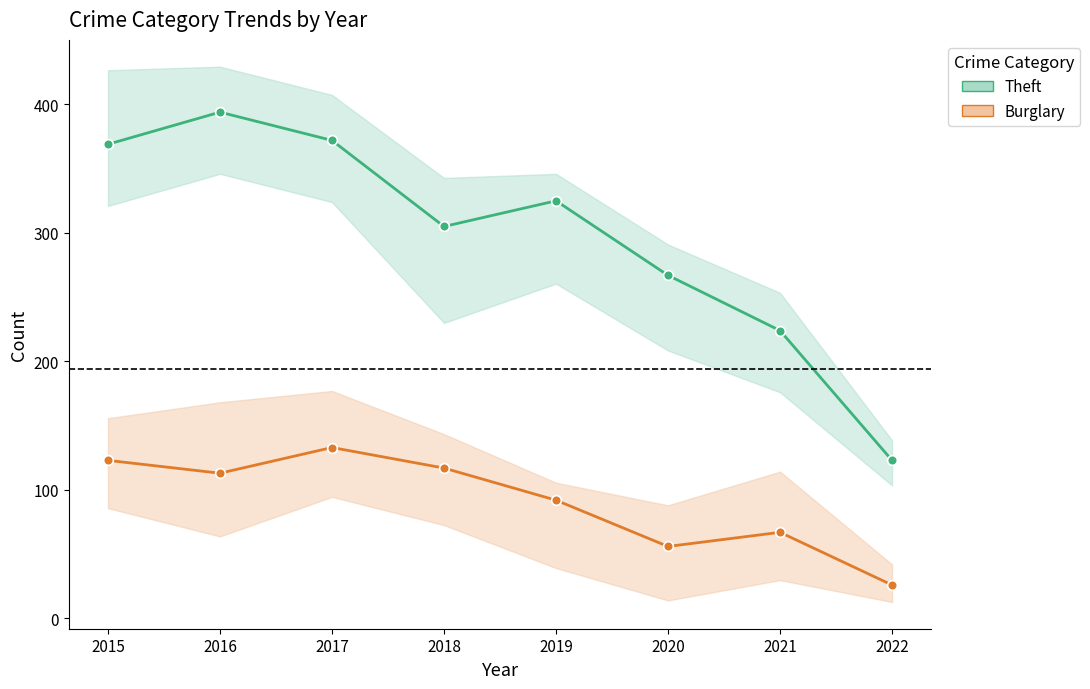

Which series has the largest range (max minus min)?

Theft